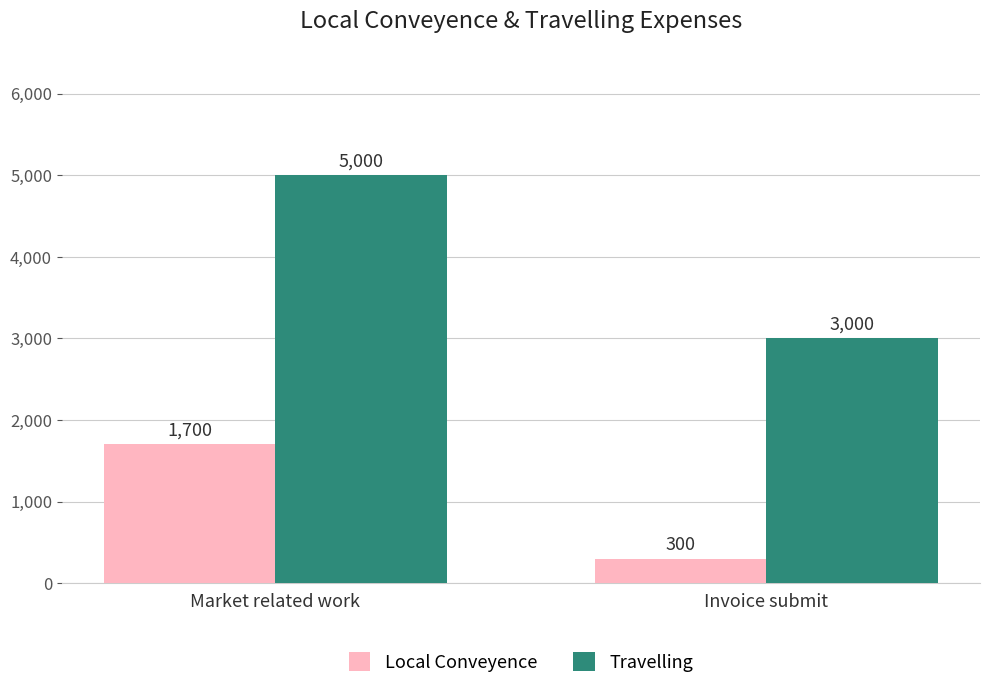

How many Local Conveyence values are between 300 and 1700?

2